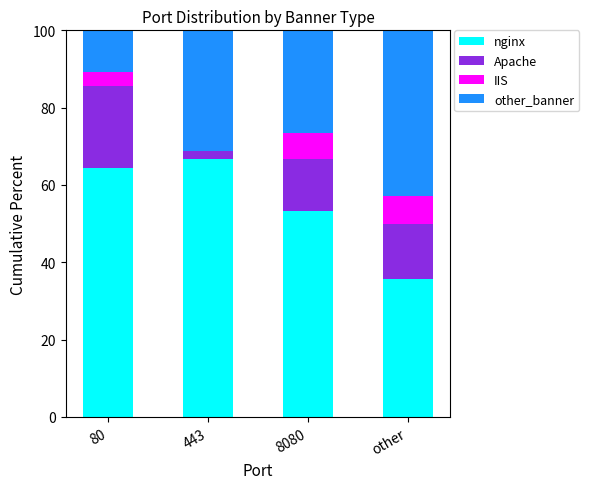

What is the maximum value for nginx?

66.7